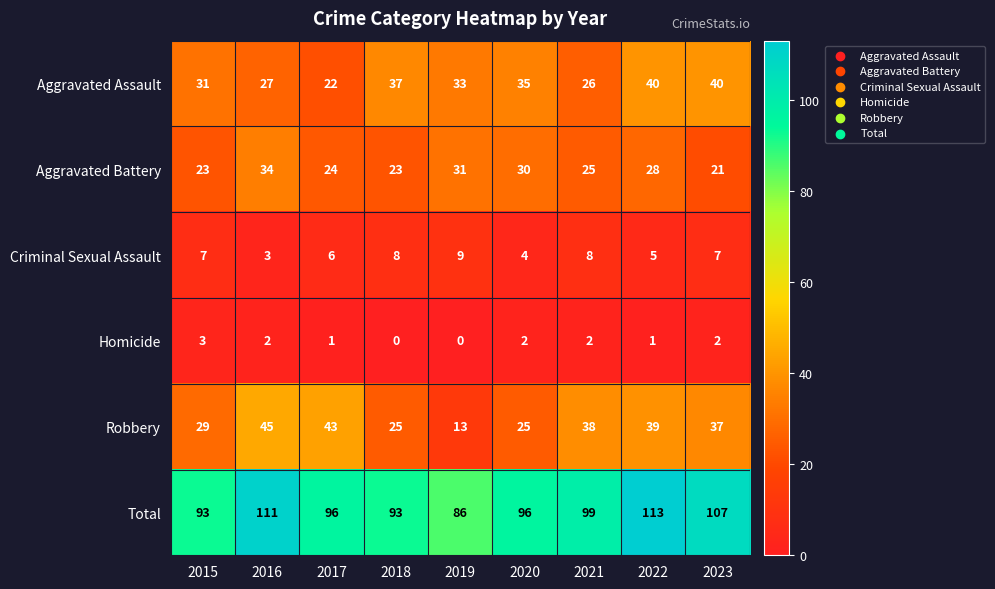

What is the average value of the Aggravated Assault series?

32